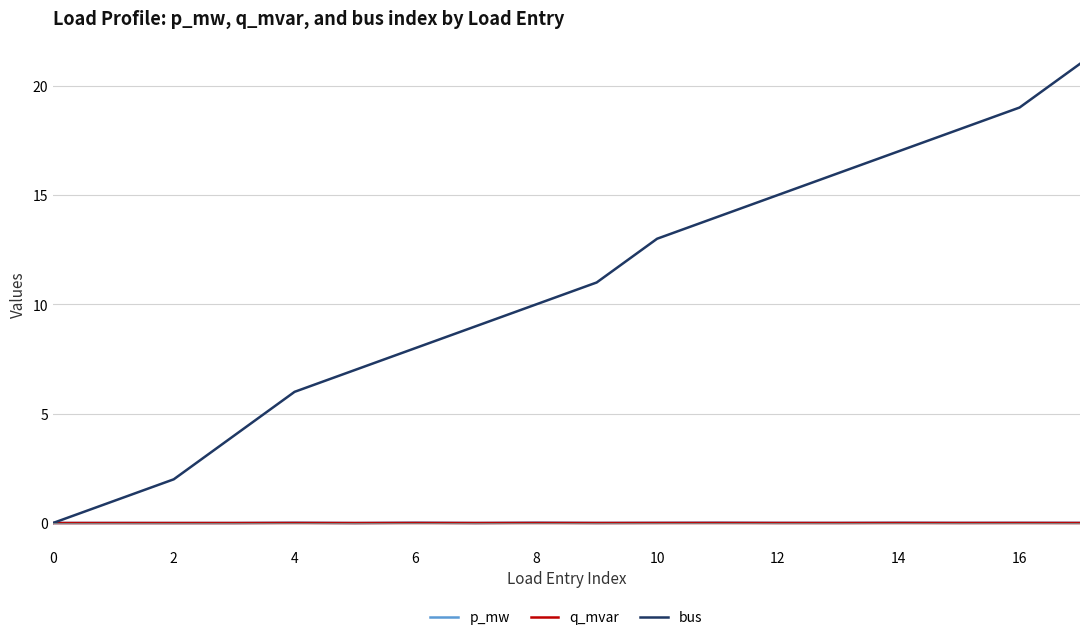

True or false: q_mvar and p_mw cross at least once.

False